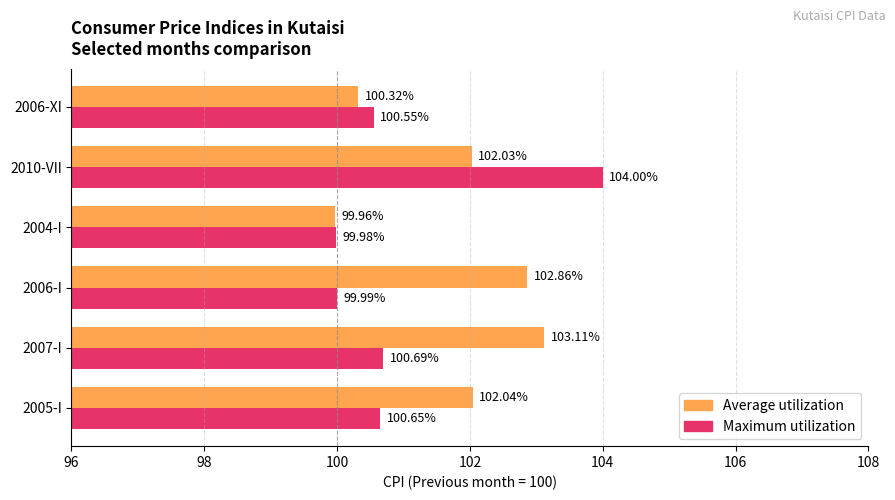

Rank the categories by Average utilization value from highest to lowest.

2007-I, 2006-I, 2005-I, 2010-VII, 2006-XI, 2004-I